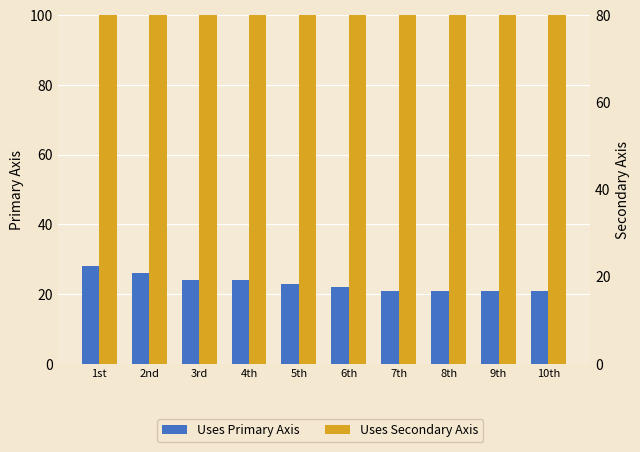

Rank the series at 10th from lowest to highest value.

Uses Primary Axis, Uses Secondary Axis